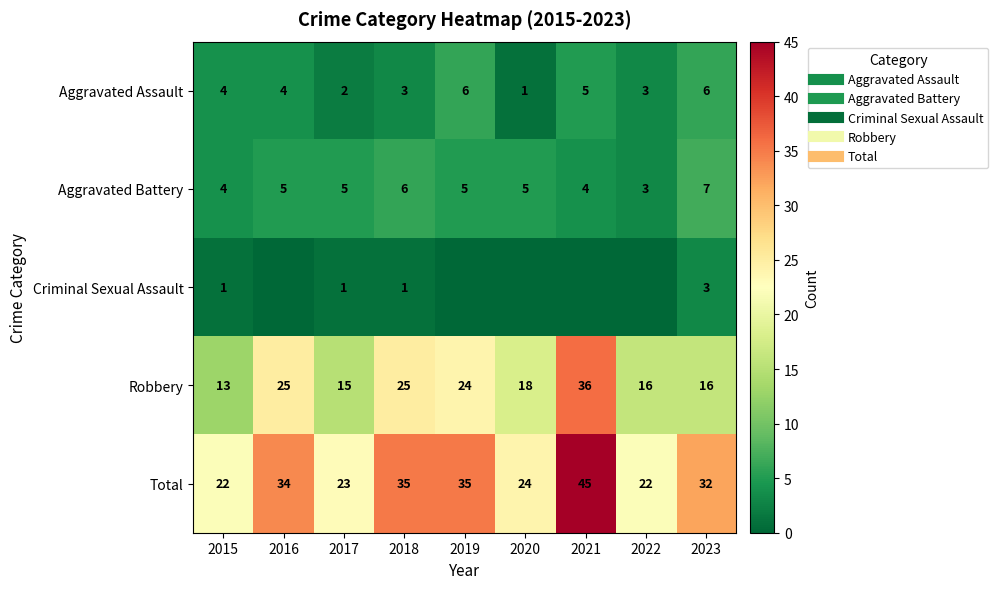

Rank the categories by Aggravated Battery value from lowest to highest.

2022, 2015, 2021, 2016, 2017, 2019, 2020, 2018, 2023